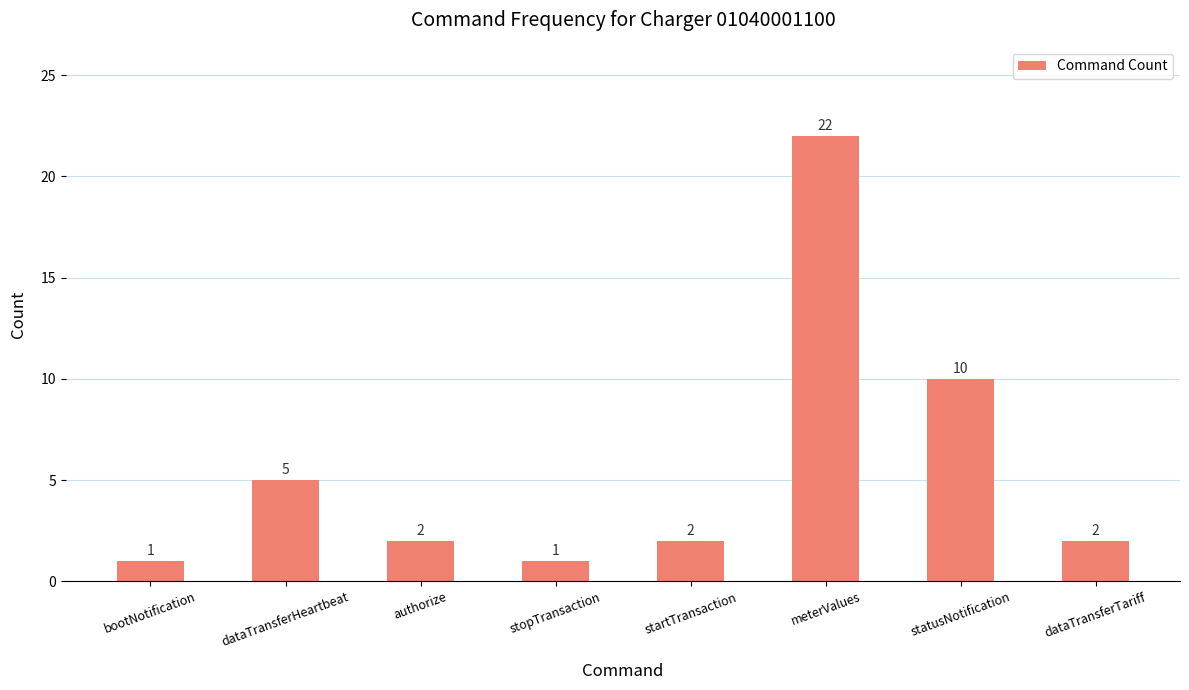

What is the label of the 6th bar from the left?

meterValues